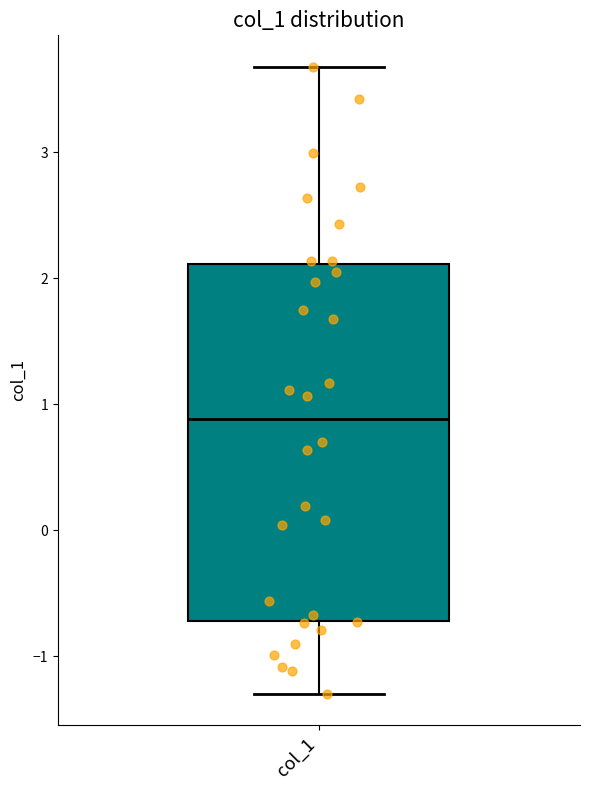

Transcribe this box plot: give where the median line is, the range the box spans, and where the two whiskers end, as read against the y-axis. The values are not printed on the chart, so give them approximately, as read against the axis.

median 0.9, box -0.7 to 2.1, whiskers -1.3 to 3.7